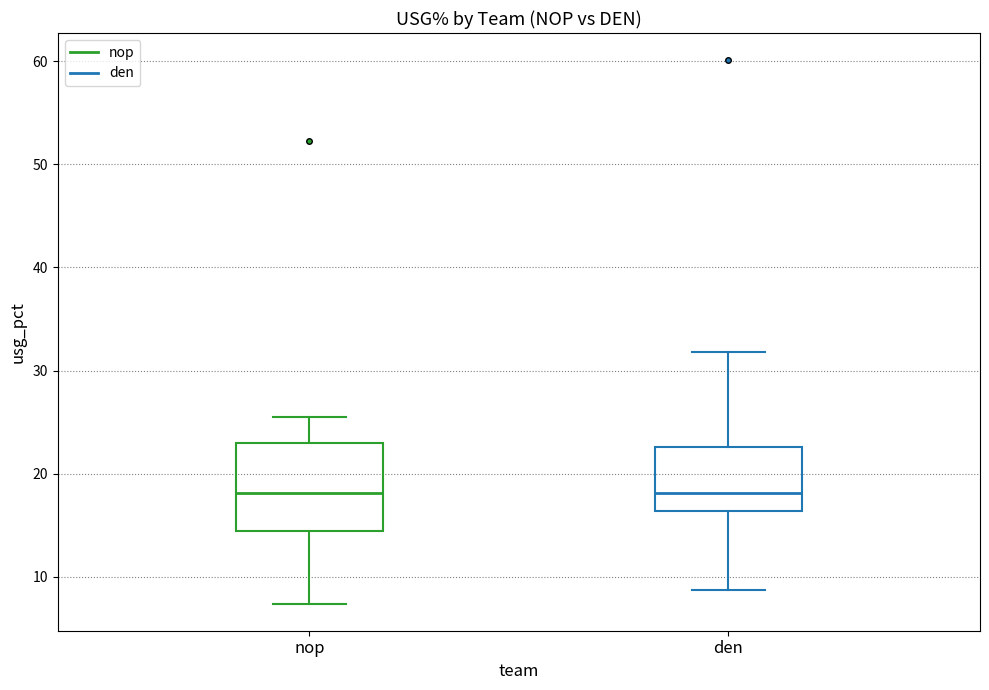

Which box is the tallest, from its lower edge to its upper edge?

nop